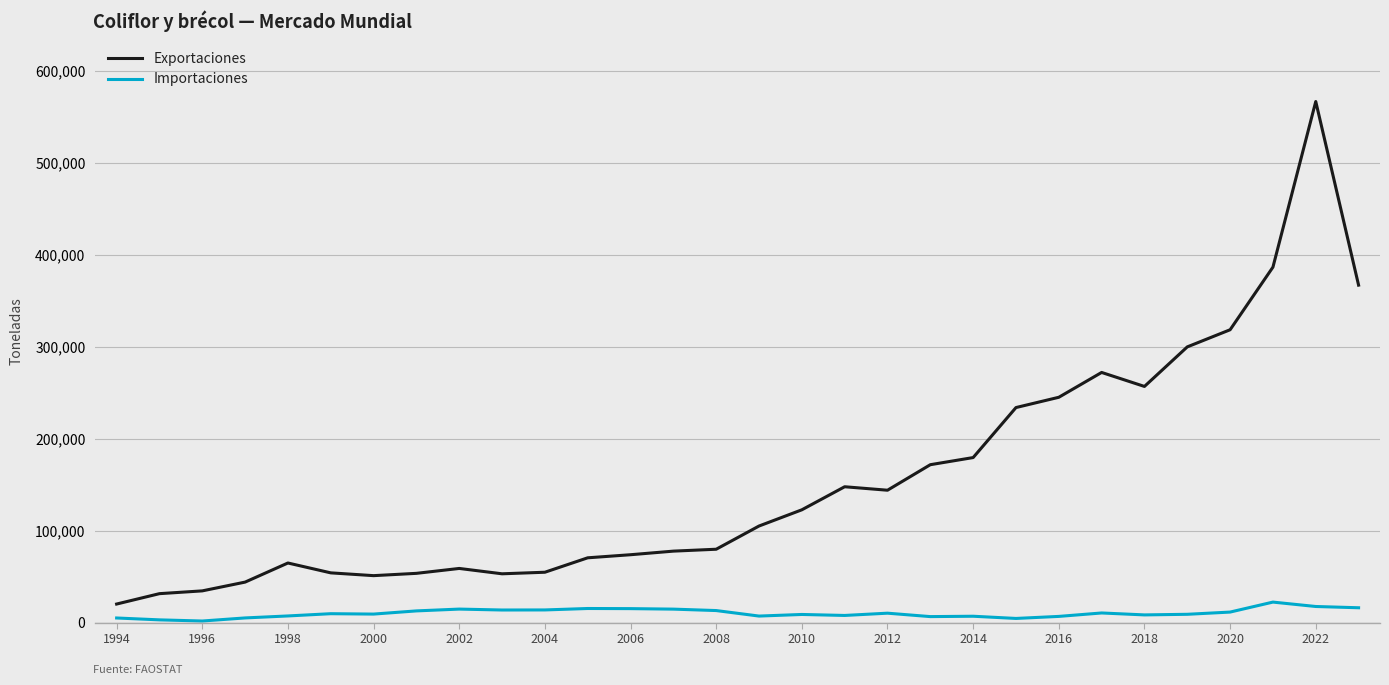

List the series in order of their peak value, lowest first.

Importaciones, Exportaciones